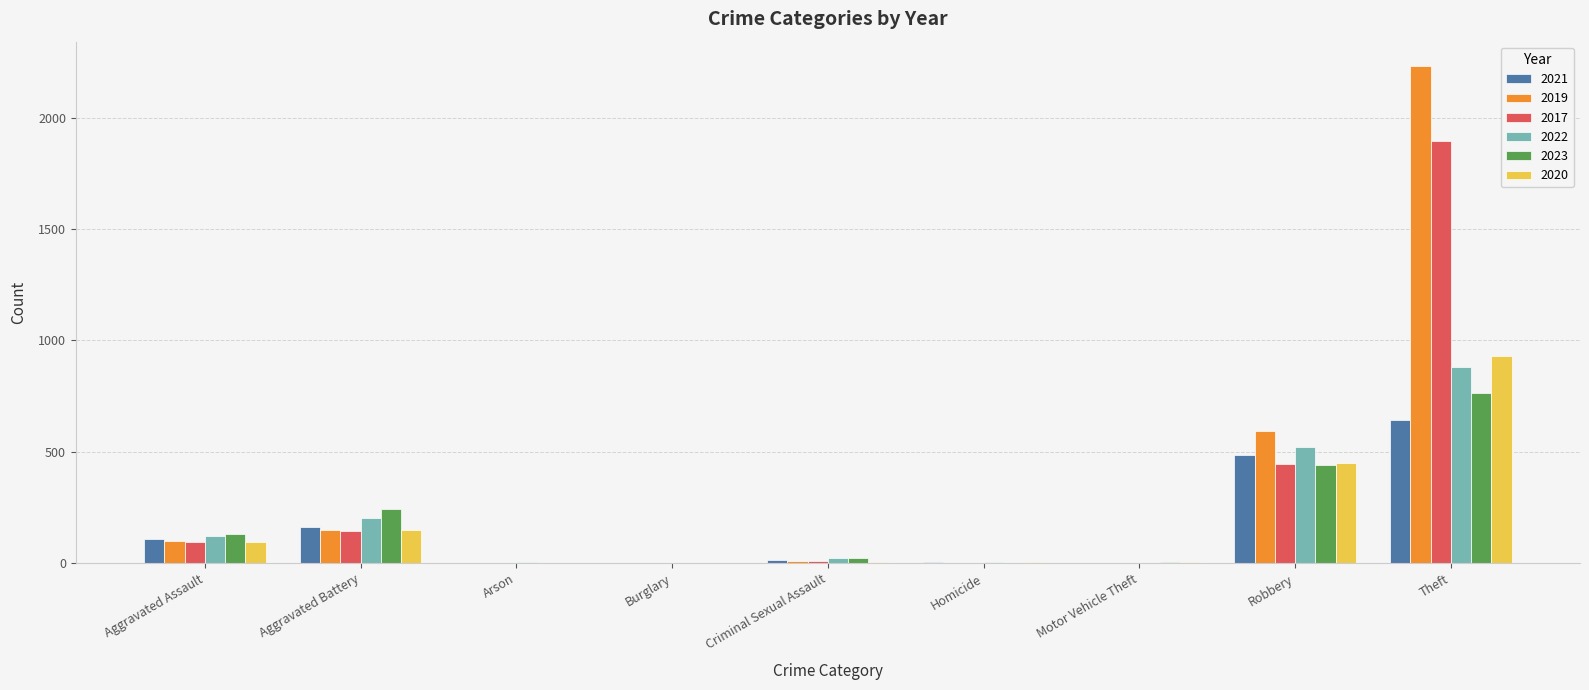

At which category is the sum across all series the highest?

Theft